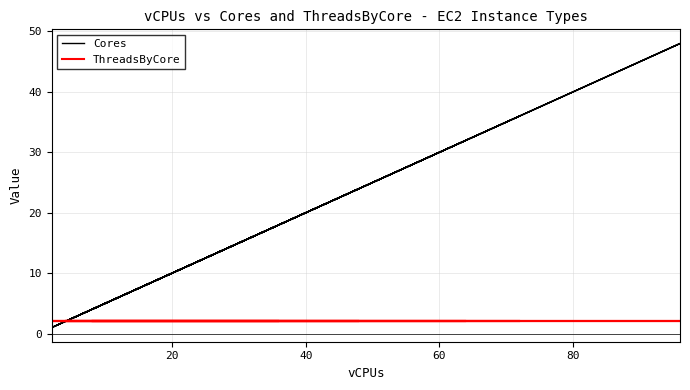

How many data points in Cores are less than 8?

12